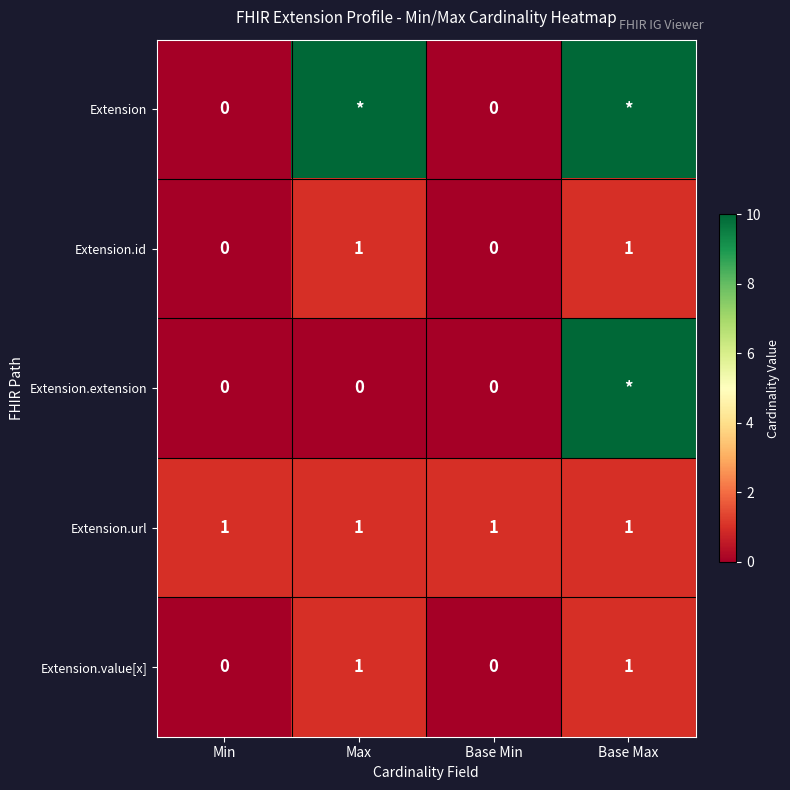

What is the spread (max minus min) of values at Min?

1